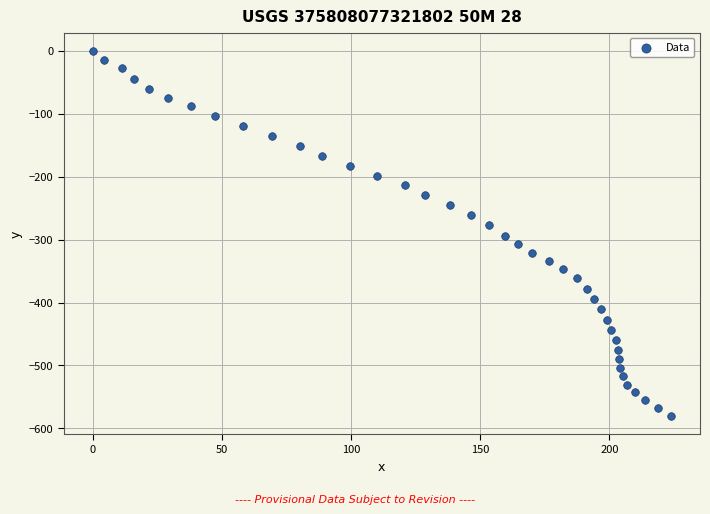

What is the range of X values (max minus min)?

223.9